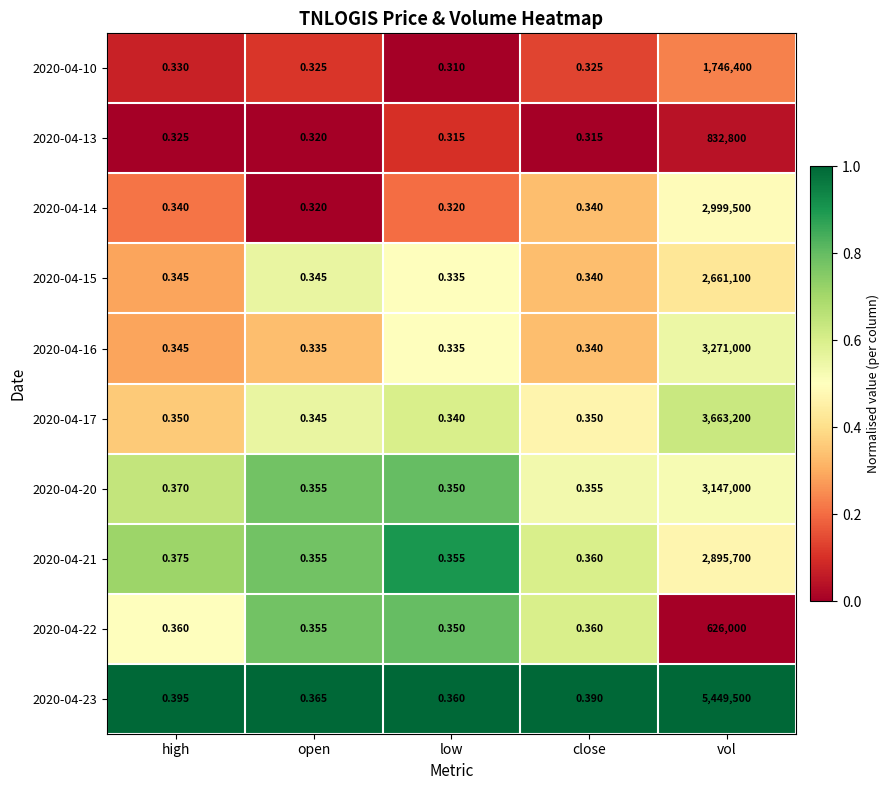

Rank the series by their maximum value, from lowest to highest.

2020-04-22, 2020-04-13, 2020-04-10, 2020-04-15, 2020-04-21, 2020-04-14, 2020-04-20, 2020-04-16, 2020-04-17, 2020-04-23